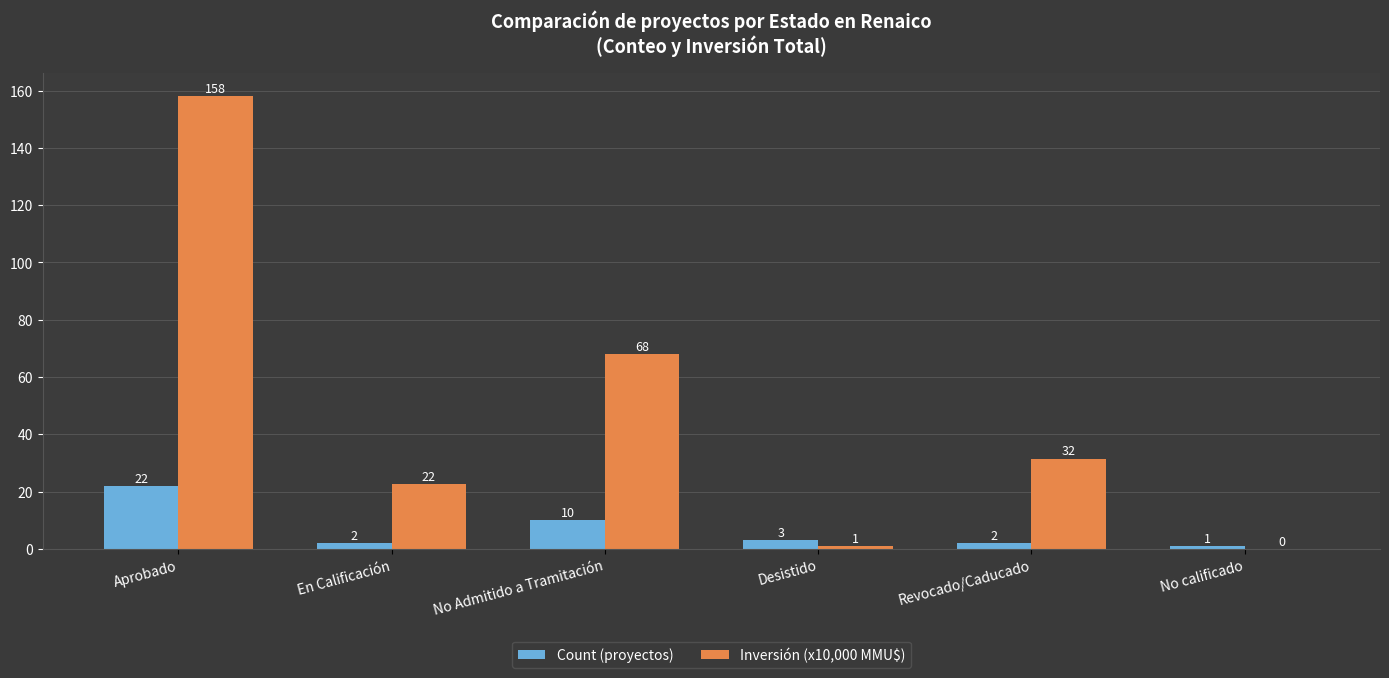

Which series has the largest total across all categories?

Inversión (x10,000 MMU$)